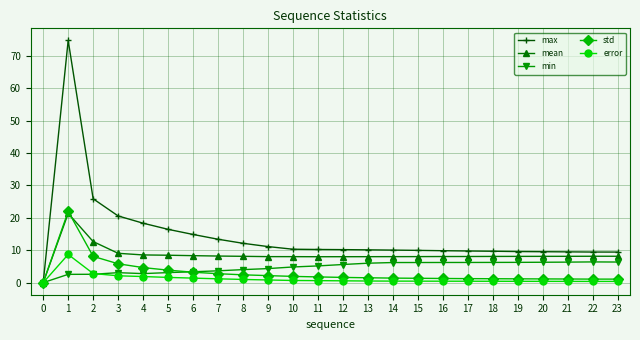

What is the value of the max point at the 9th from the left?

12.1